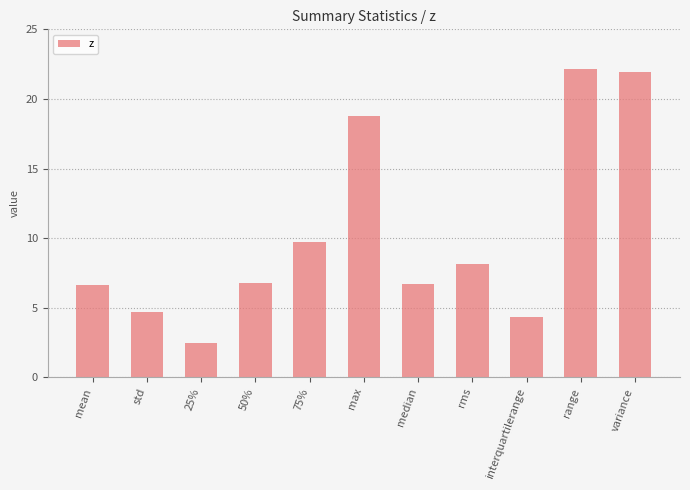

Does the chart contain stacked bars?

No